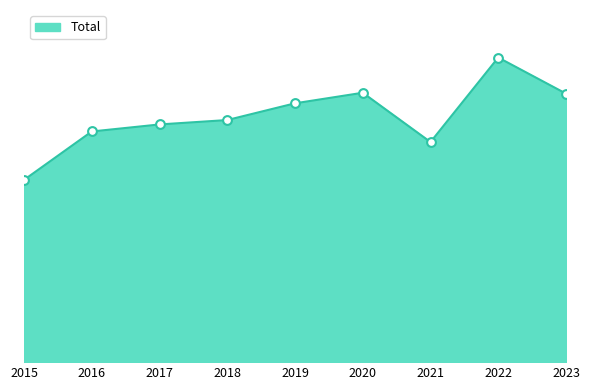

Is this an area chart (filled region under the line)?

Yes